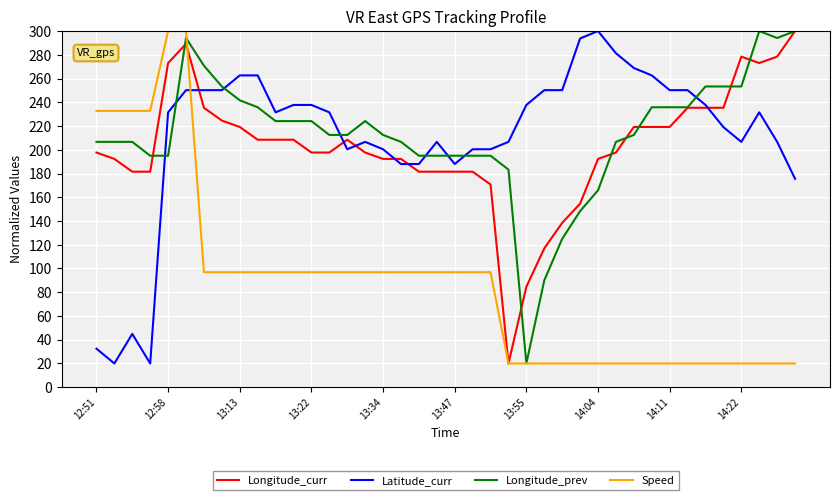

What is the smallest value displayed?

20.0